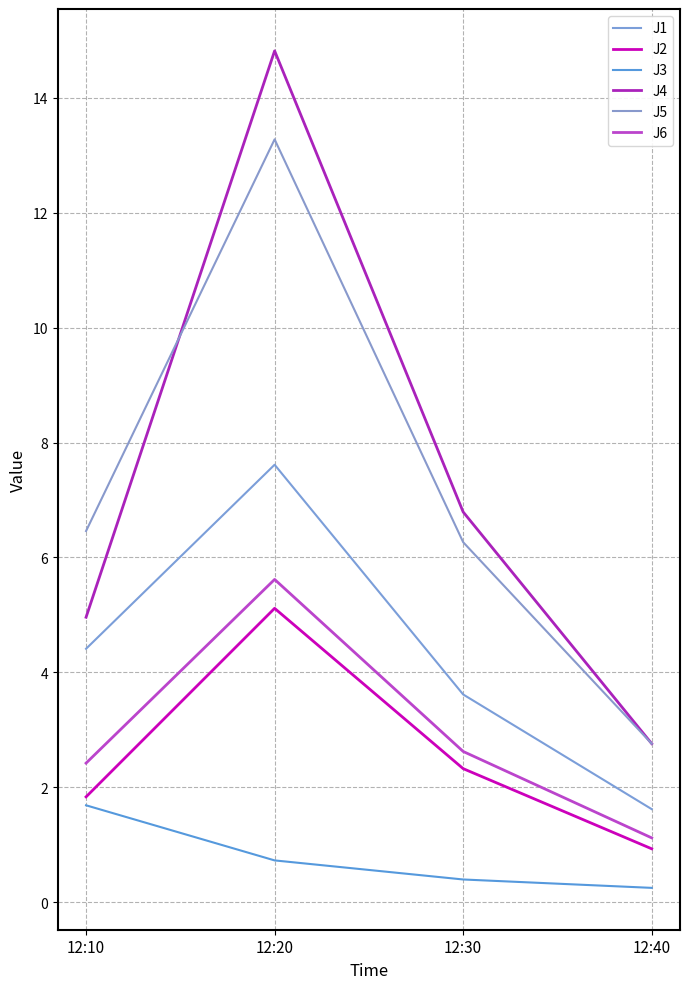

True or false: J3 and J5 intersect in this chart.

False